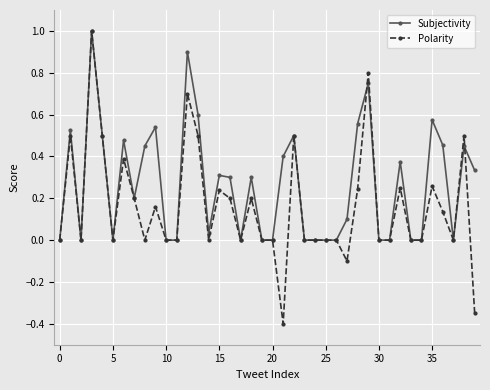

What is the minimum value shown in the chart?

-0.4